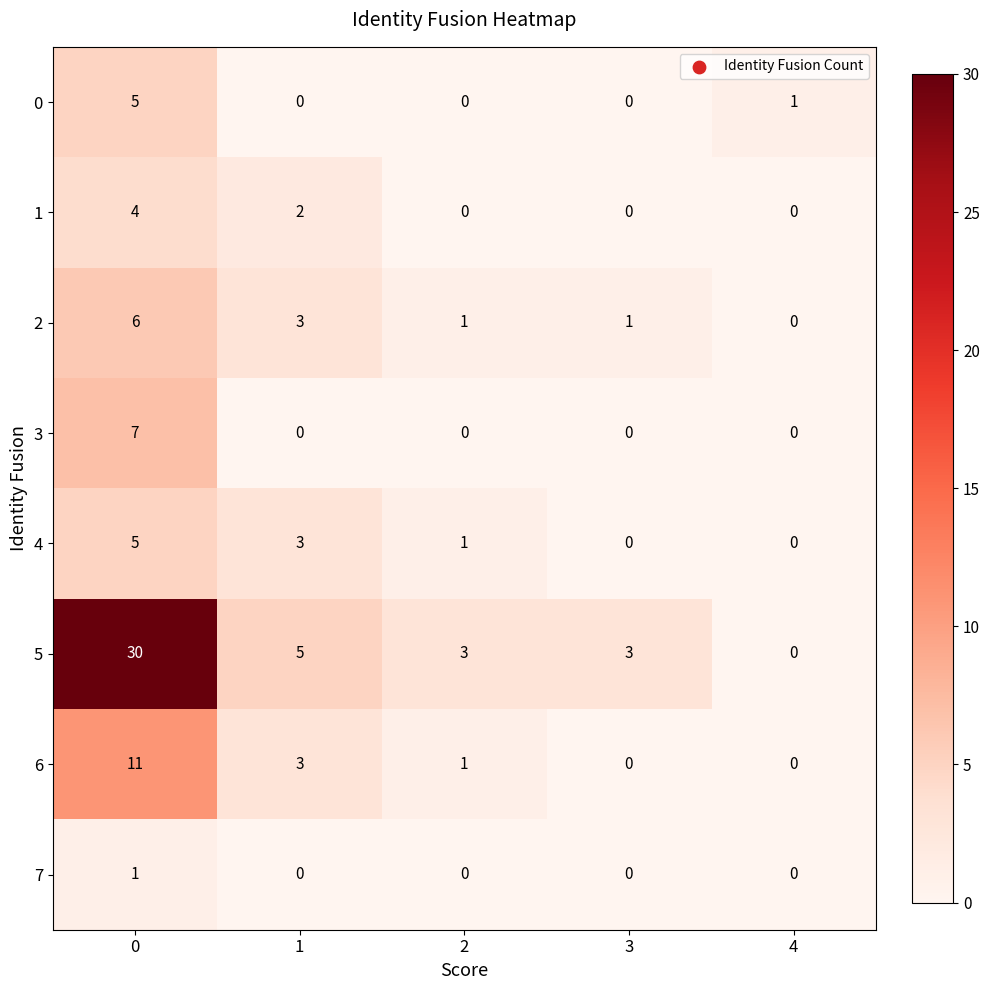

What is the maximum value shown in the chart?

30